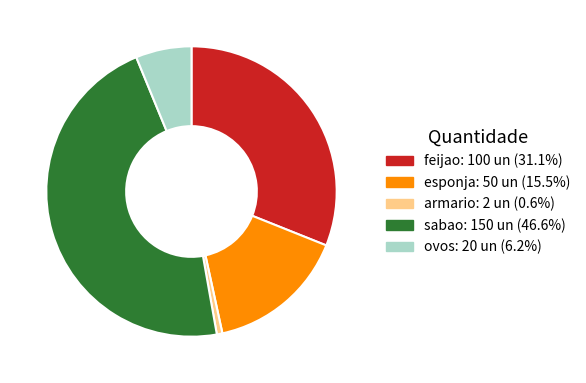

Which slice is the largest?

sabao